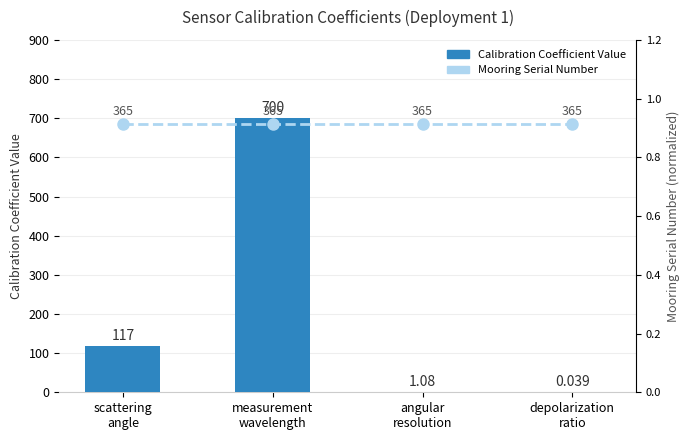

Reading left to right, what are all the values shown in this chart?

Calibration Coefficient Value: 117.0	700.0	1.1	0.0
Mooring Serial Number (norm): 0.9	0.9	0.9	0.9